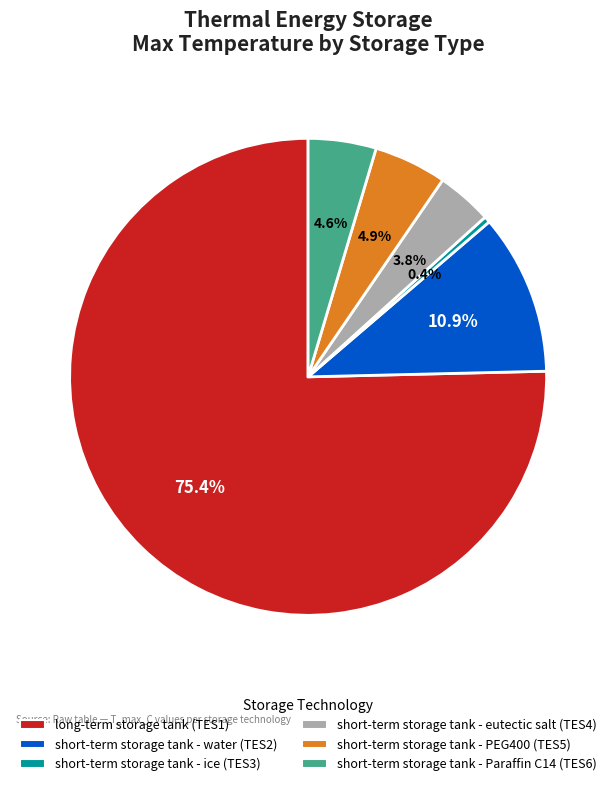

Which category has the smallest portion of the pie?

short-term storage tank - ice (TES3)